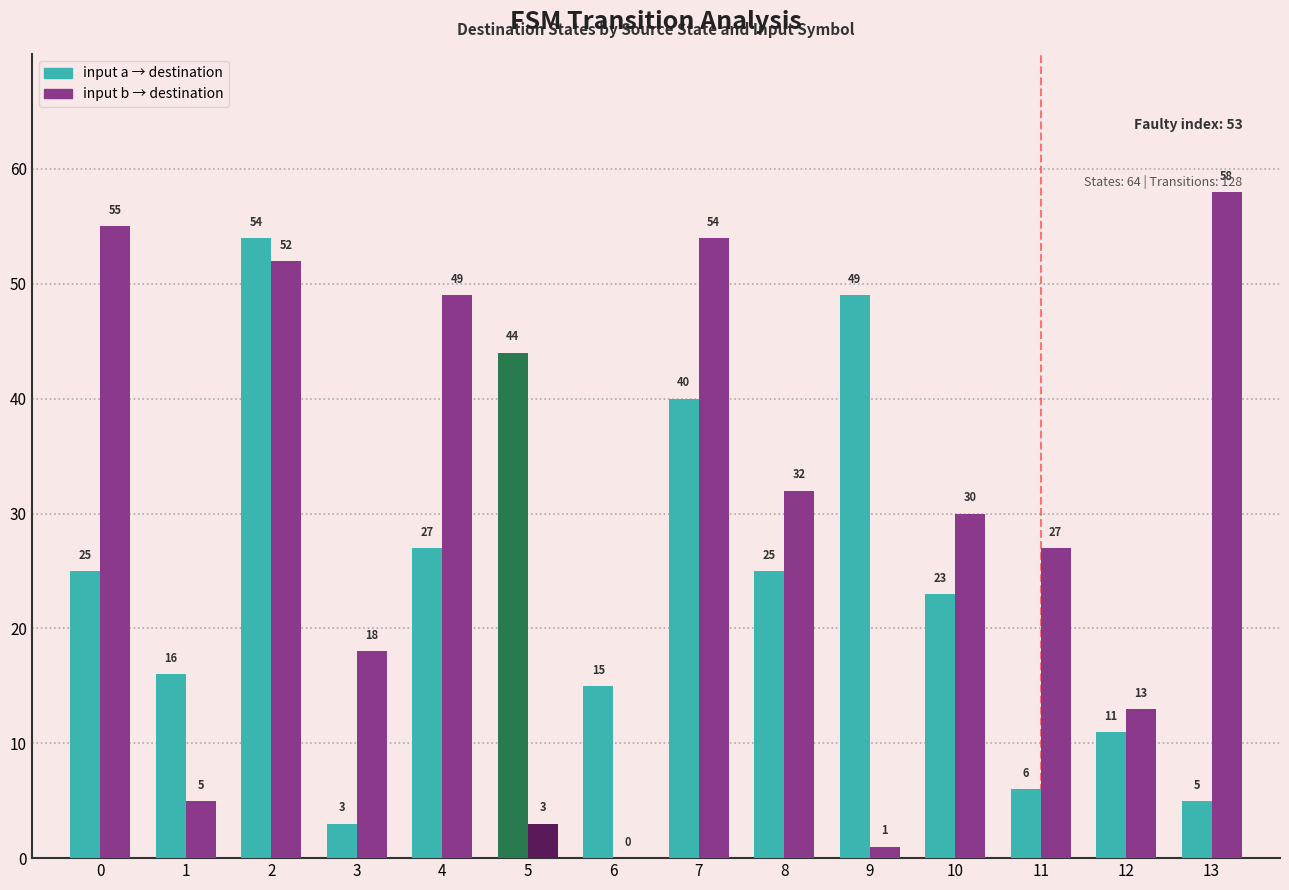

What is the total value across all series at 2?

106